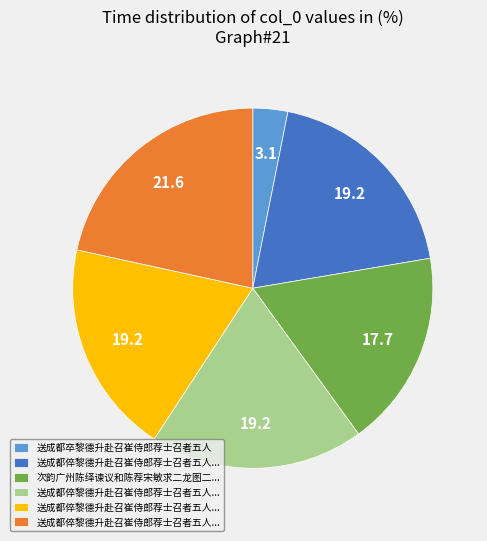

How many slices are in this pie chart?

6